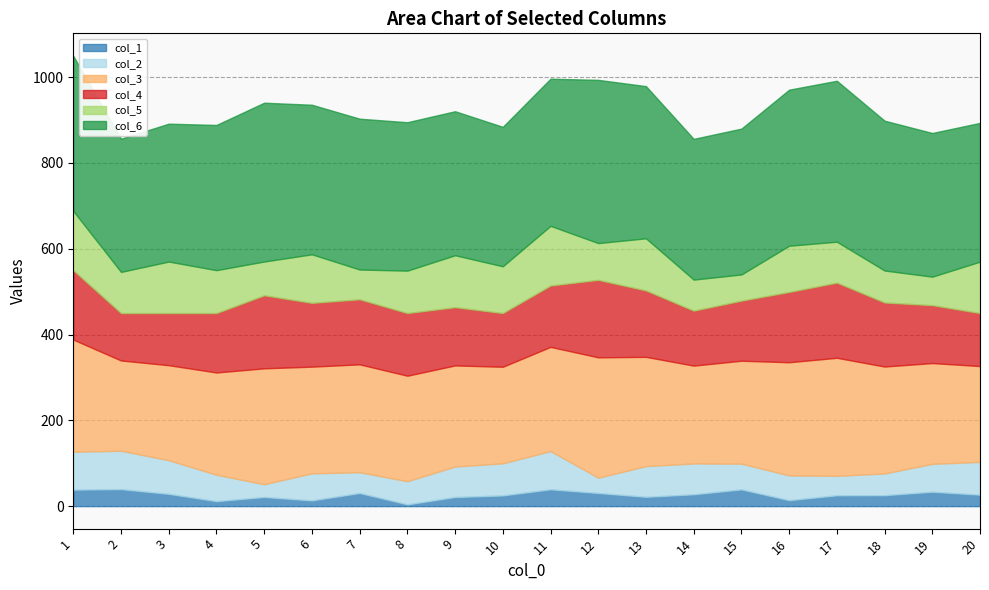

What is the difference between the col_6 values at 8 and 6?

2.7